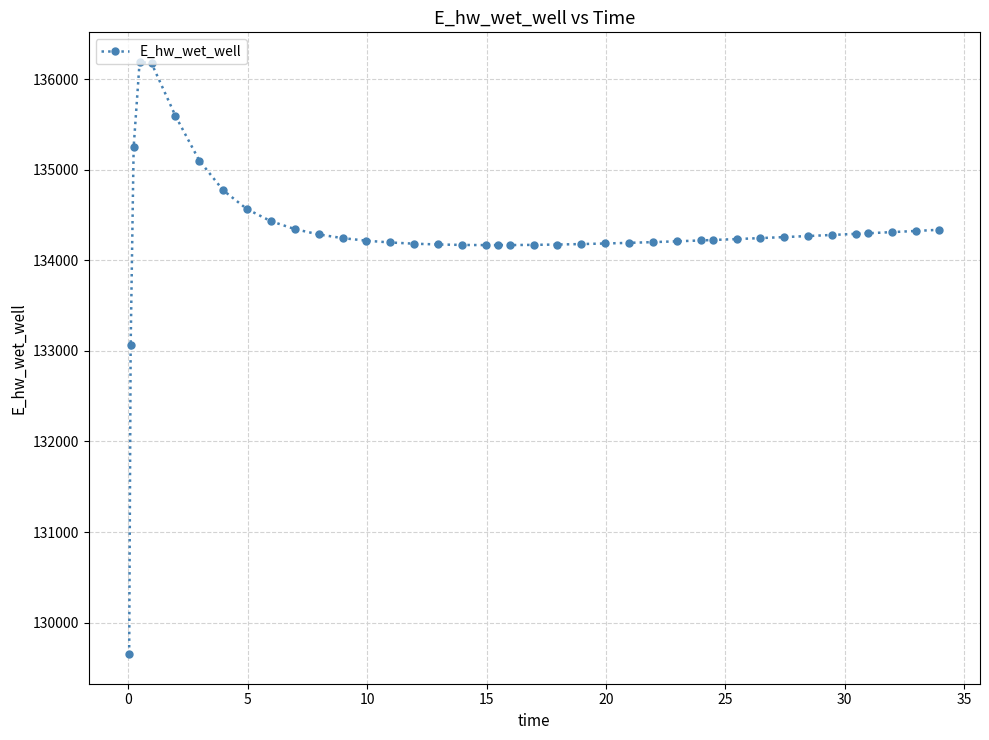

What is the minimum value shown in the chart?

129652.2